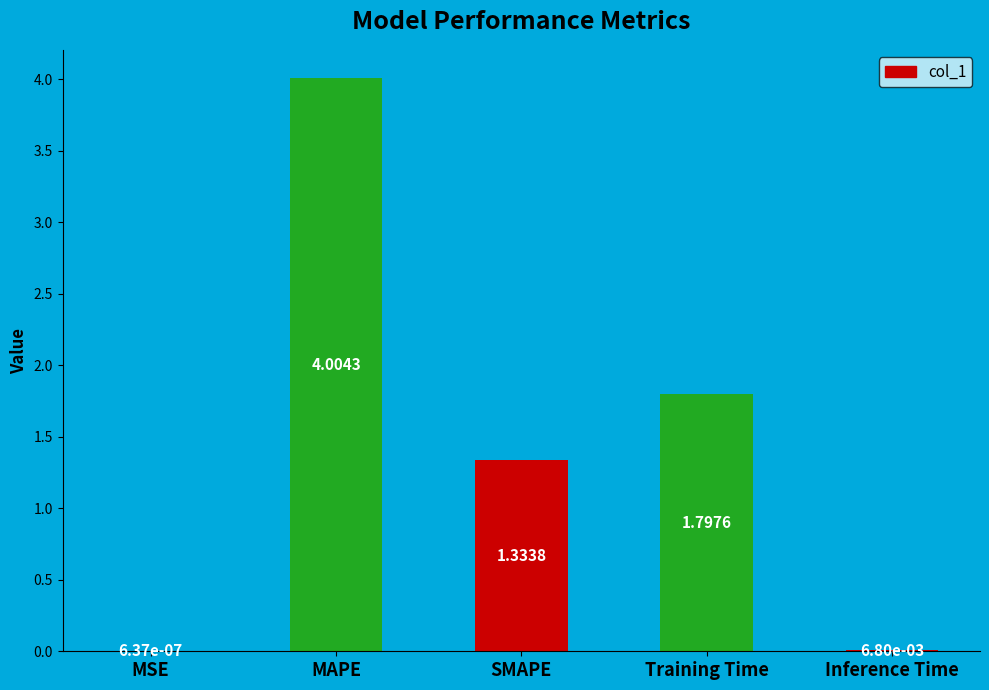

Read the value at Training Time.

1.8